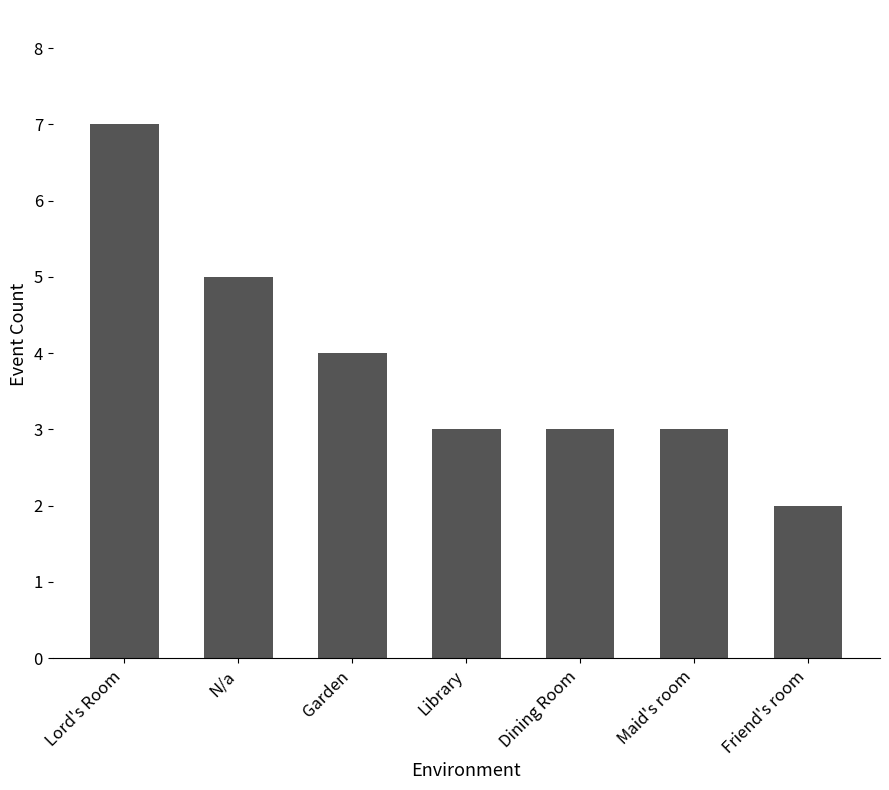

What is the value of the 3rd bar from the left?

4